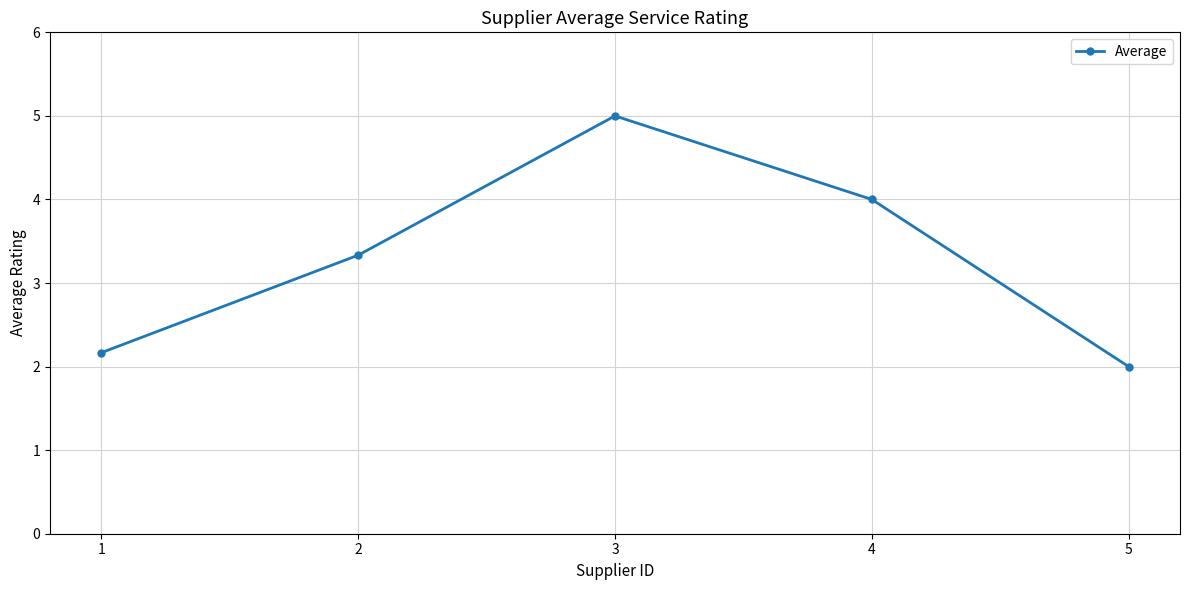

At which label is the value closest to 3?

2